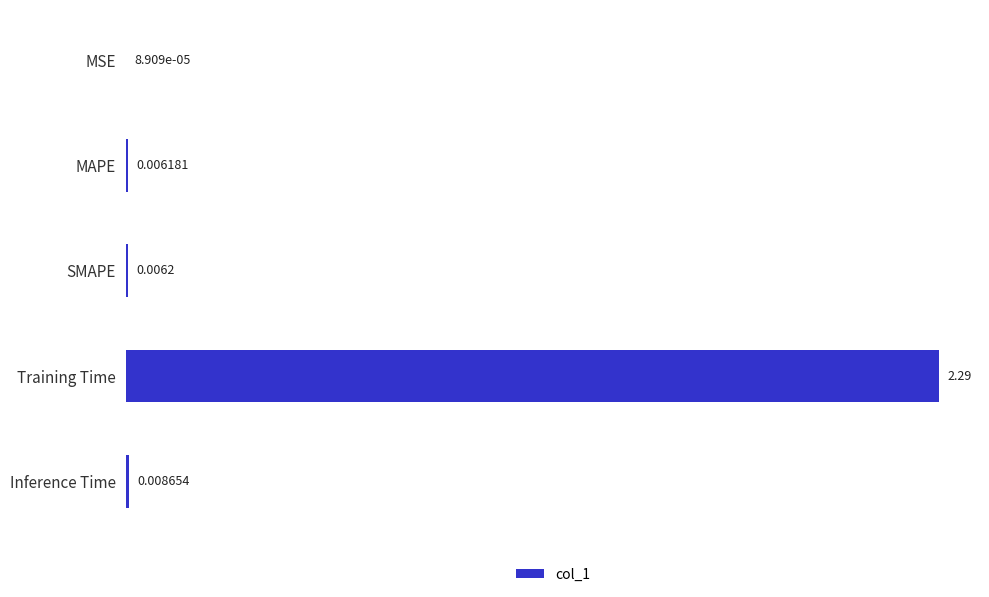

What is the sum of the values at MSE and Training Time?

2.3